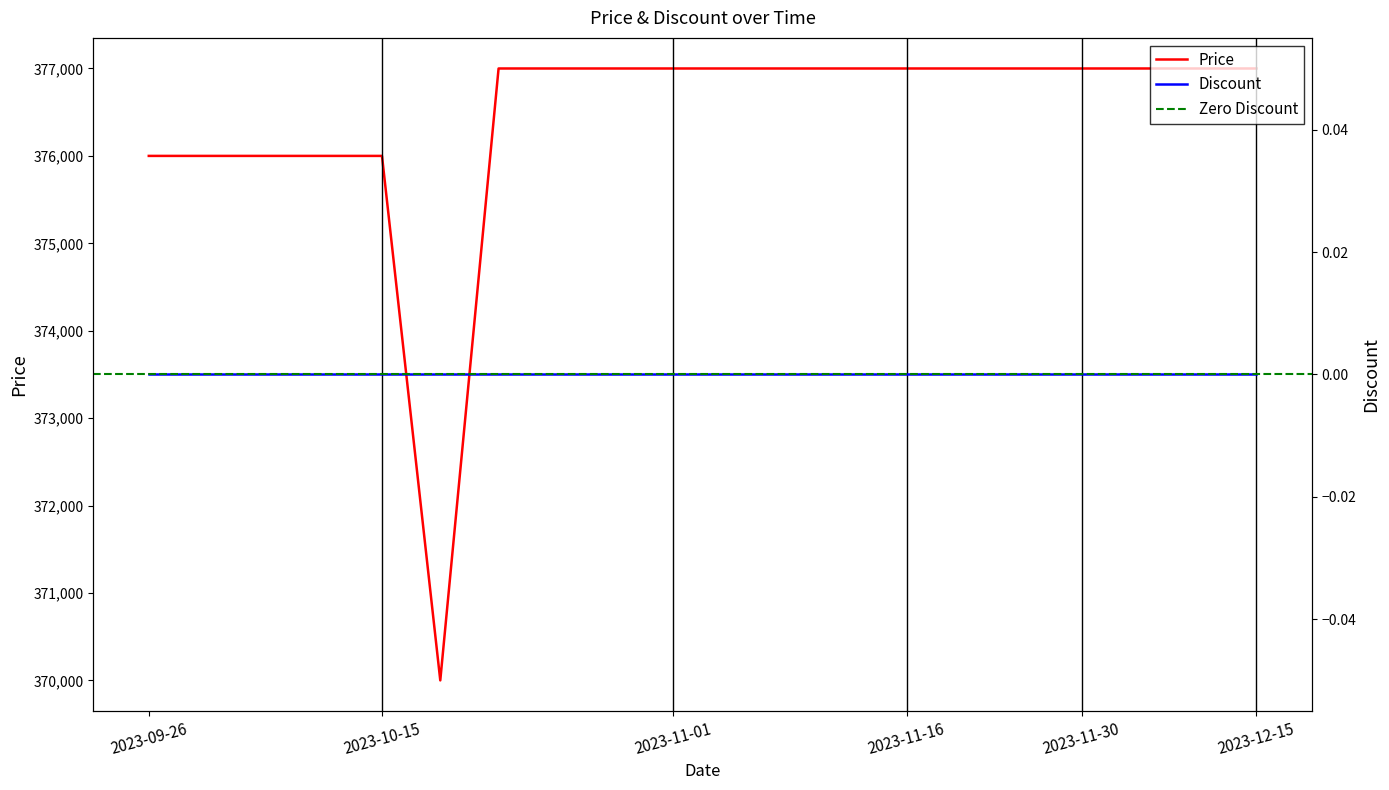

Rank the categories by value from lowest to highest.

2023-10-17, 2023-09-26, 2023-09-30, 2023-10-05, 2023-10-10, 2023-10-15, 2023-10-19, 2023-10-23, 2023-10-28, 2023-11-01, 2023-11-04, 2023-11-08, 2023-11-12, 2023-11-16, 2023-11-20, 2023-11-25, 2023-11-30, 2023-12-05, 2023-12-10, 2023-12-15